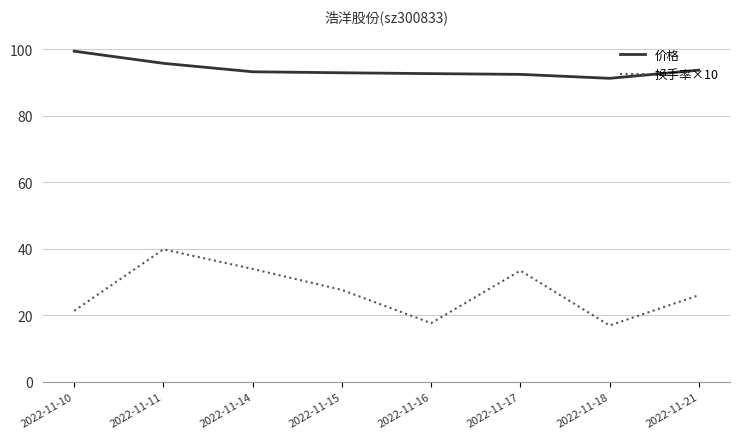

Which category has the highest value across all series?

2022-11-10